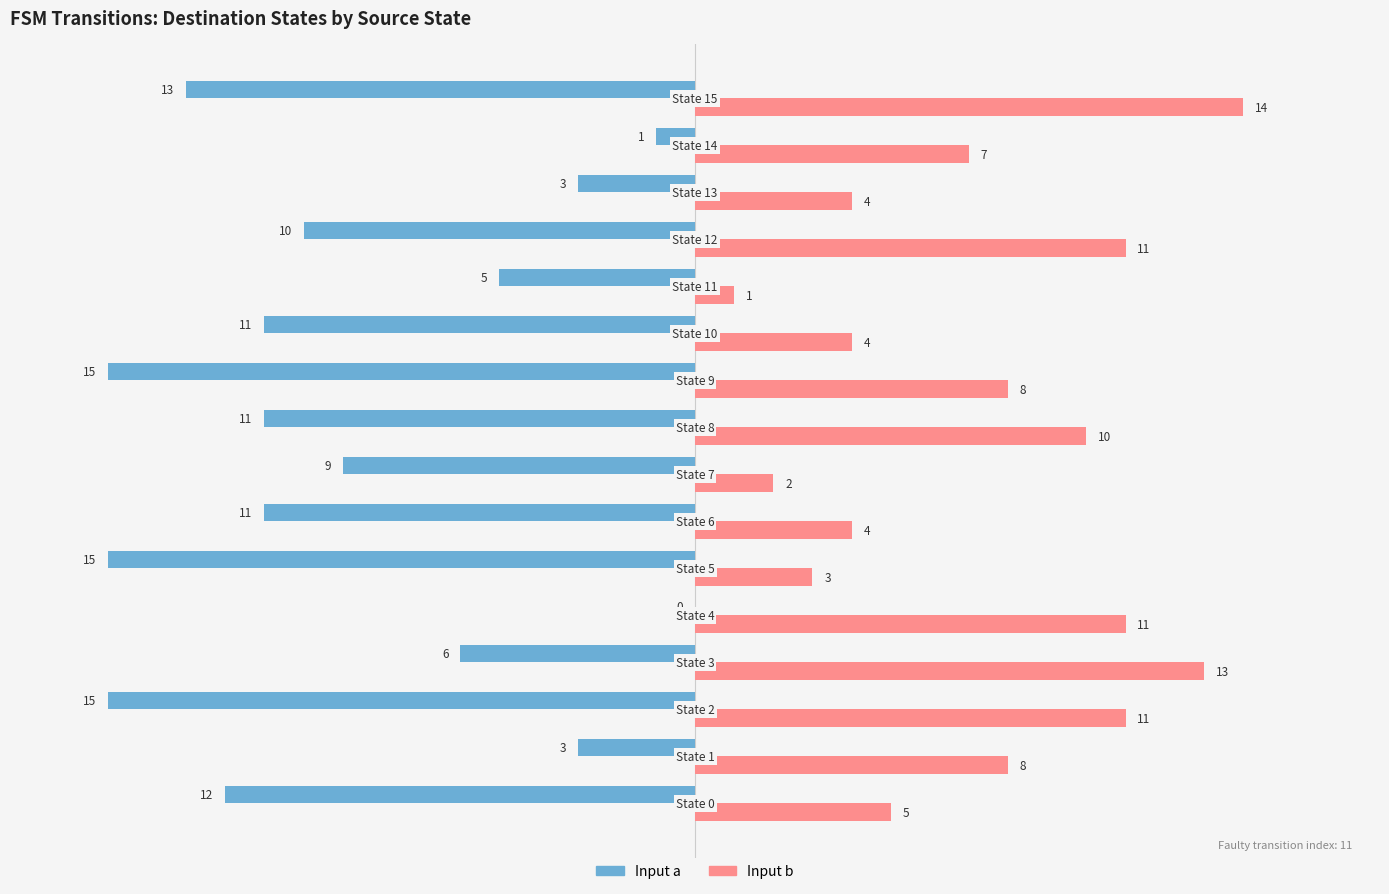

Which series has the largest total across all categories?

Input b